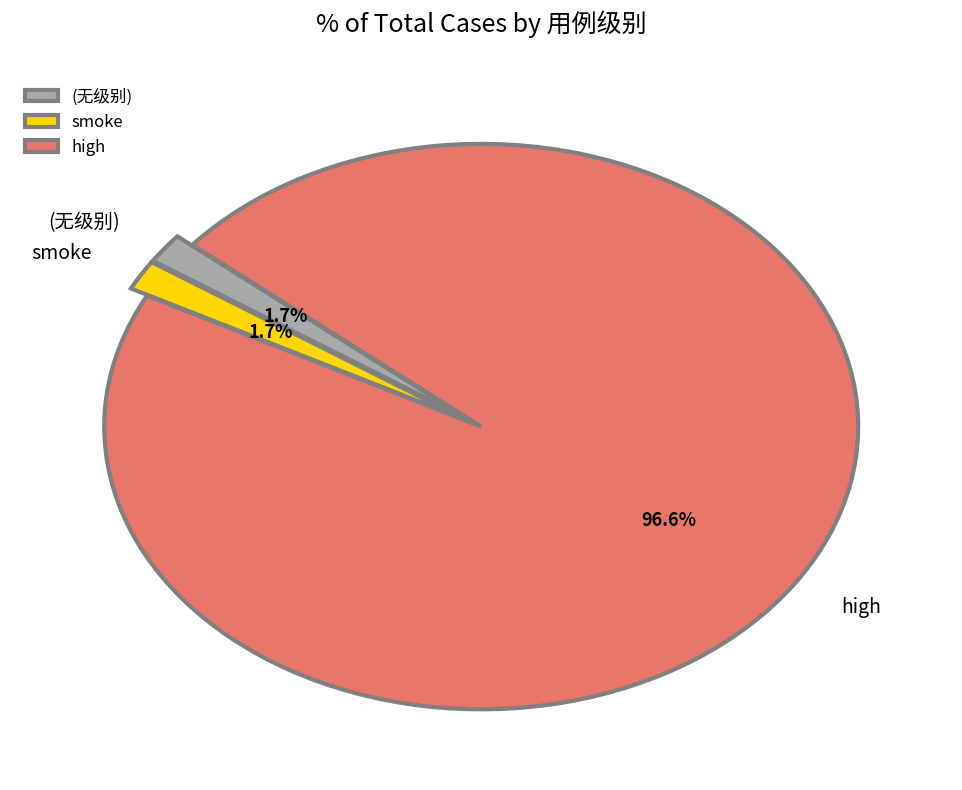

Is the sum of high and smoke greater than half?

Yes